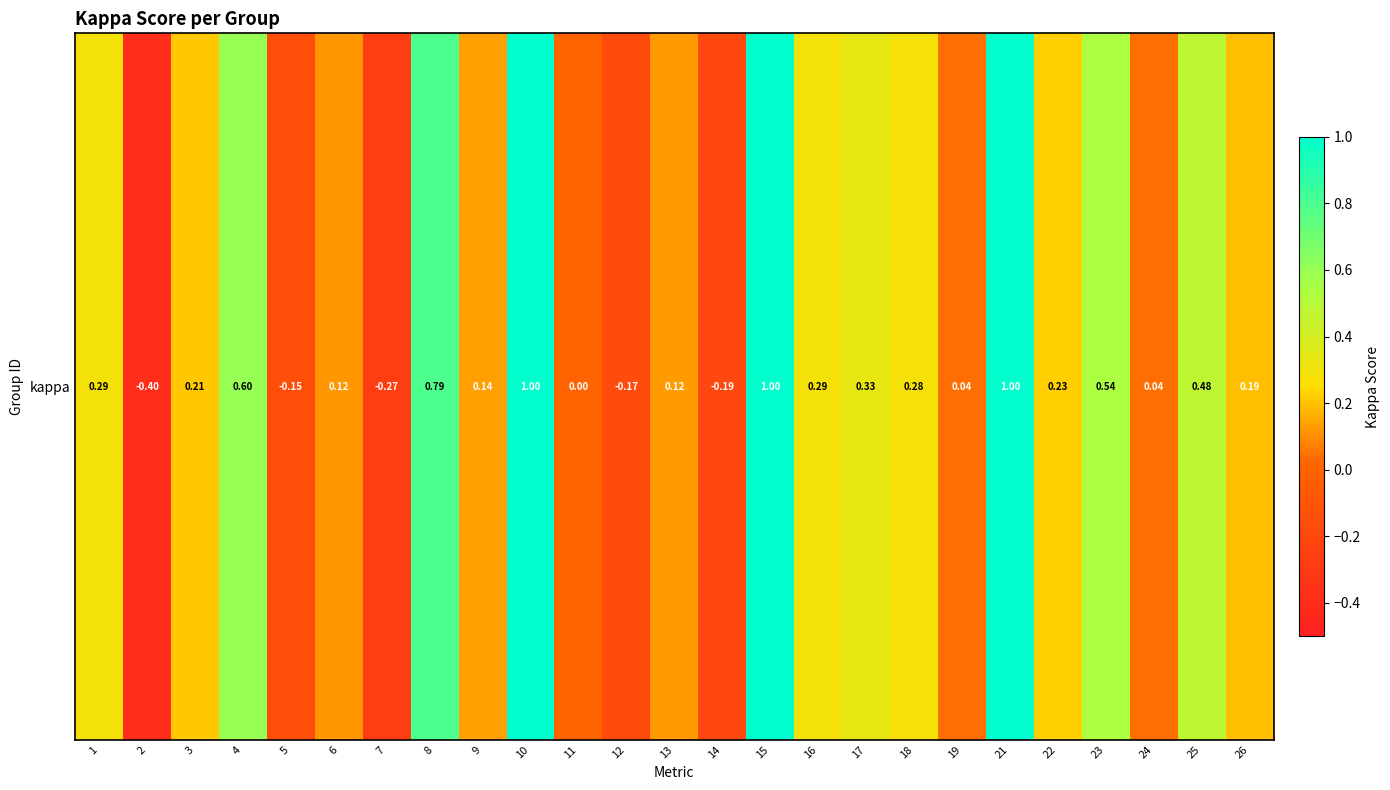

Reading left to right, transcribe all the data shown in this chart.

1=0.3	2=-0.4	3=0.2	4=0.6	5=-0.2	6=0.1	7=-0.3	8=0.8	9=0.1	10=1.0	11=0.0	12=-0.2	13=0.1	14=-0.2	15=1.0	16=0.3	17=0.3	18=0.3	19=0.0	21=1.0	22=0.2	23=0.5	24=0.0	25=0.5	26=0.2